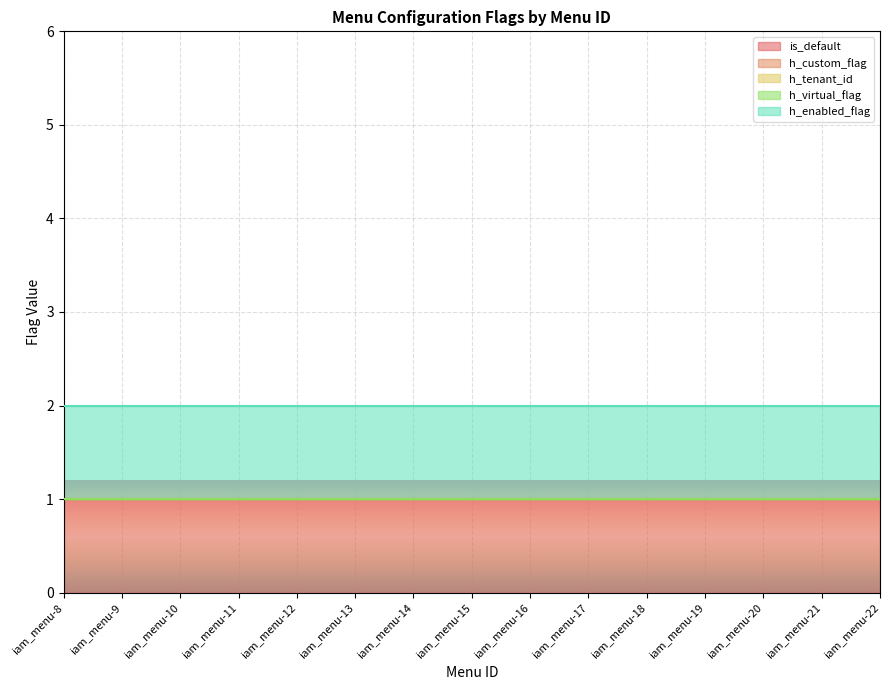

Which series has the largest total across all categories?

is_default